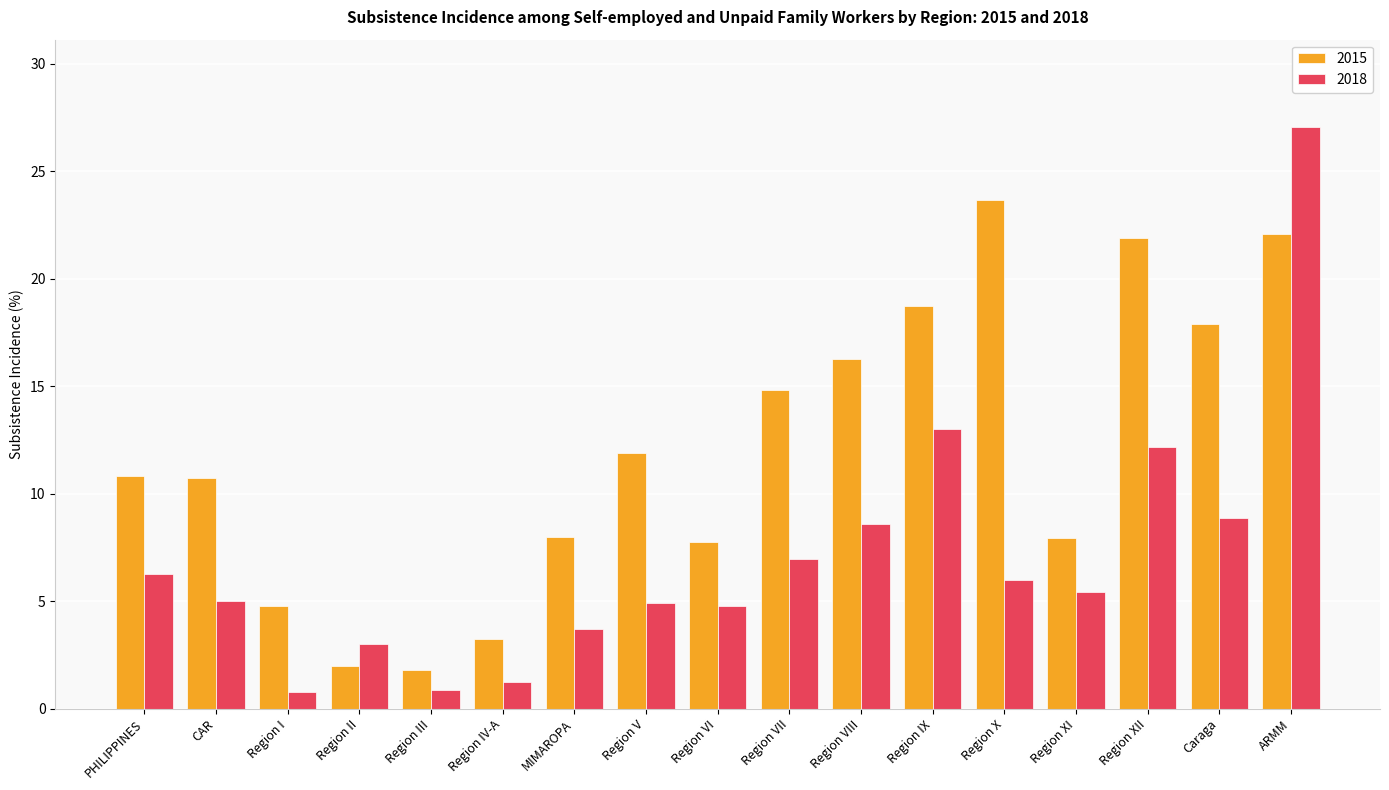

The 2015 series shows 6.2 at Caraga. True or false?

False